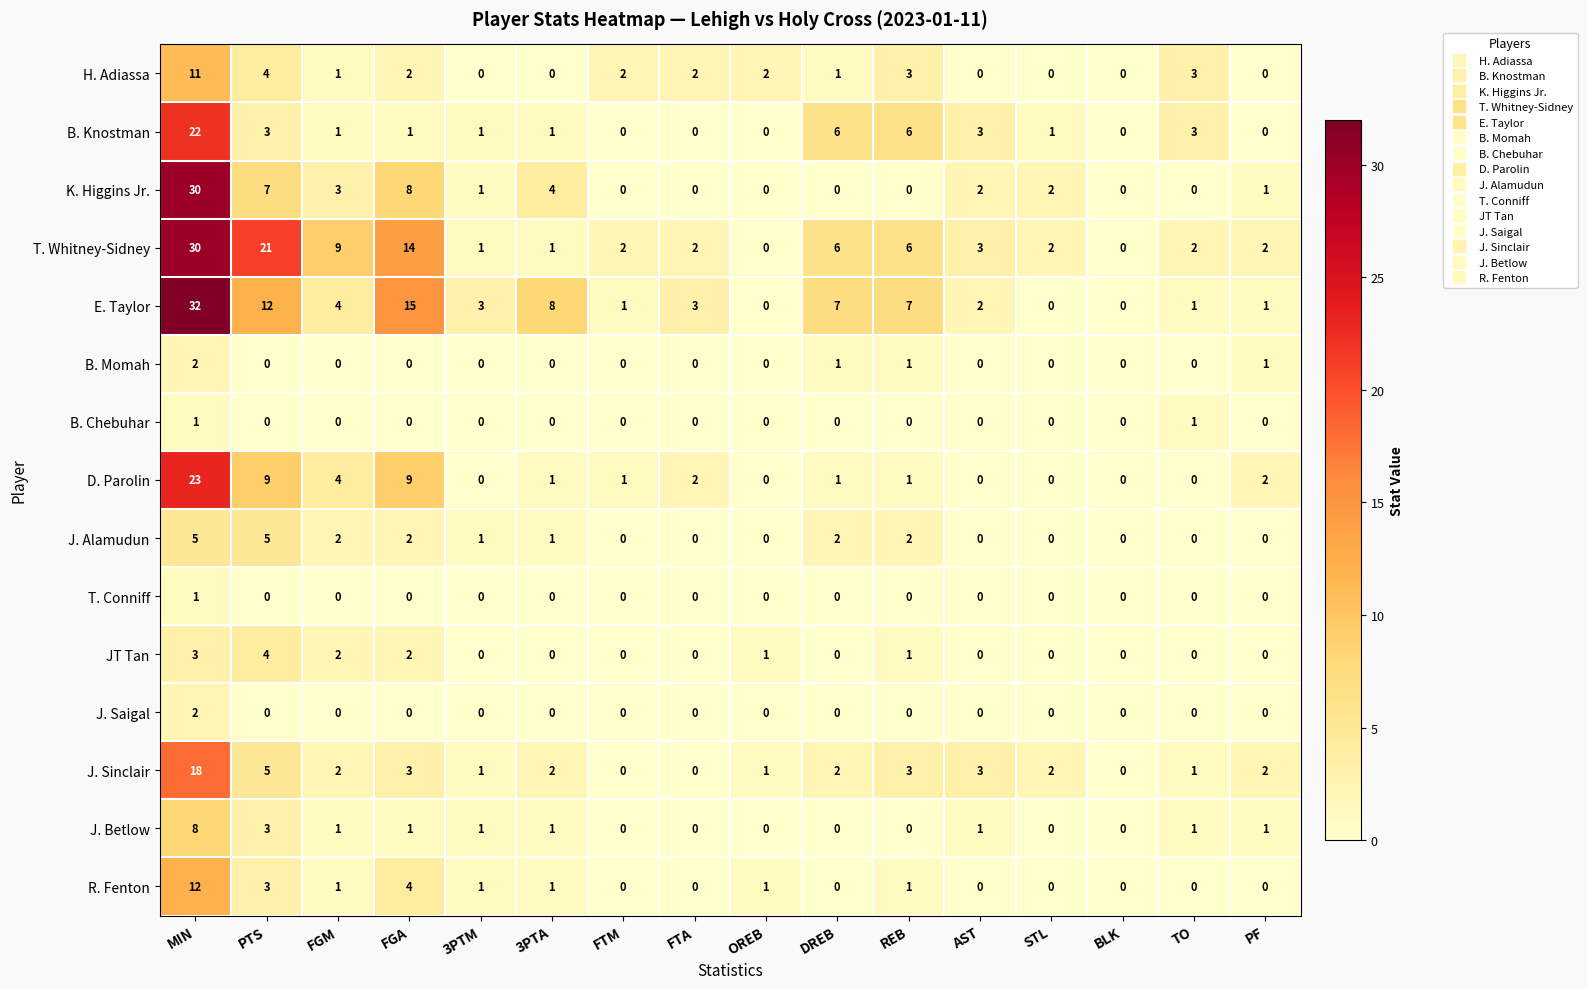

What is the spread (max minus min) of values at AST?

3